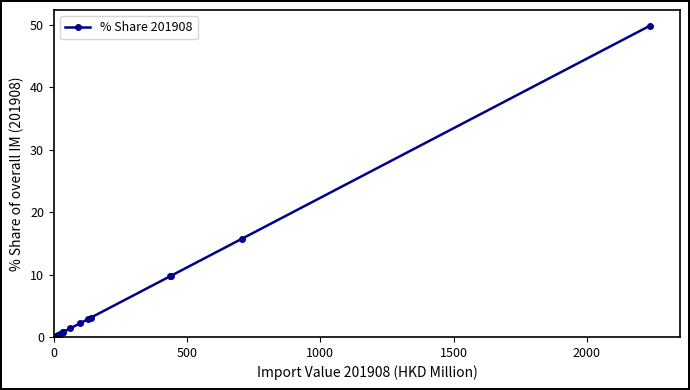

How many series are shown in this chart?

1